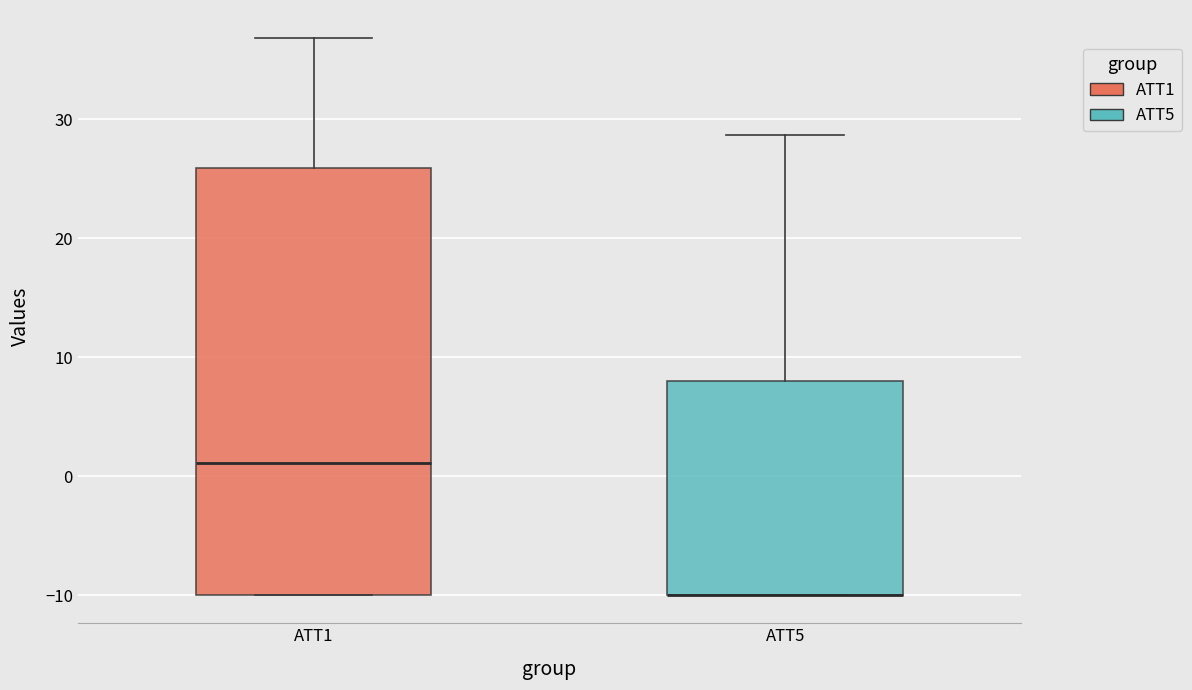

Reading left to right, transcribe this box plot: for each box, give where its median line is, the range the box spans, and where its two whiskers end, as read against the y-axis. The values are not printed on the chart, so give them approximately, as read against the axis.

ATT1: median 1, box -10 to 26, whiskers -10 to 37
ATT5: median -10 (drawn on the box's lower edge), box -10 to 8, whiskers -10 to 29